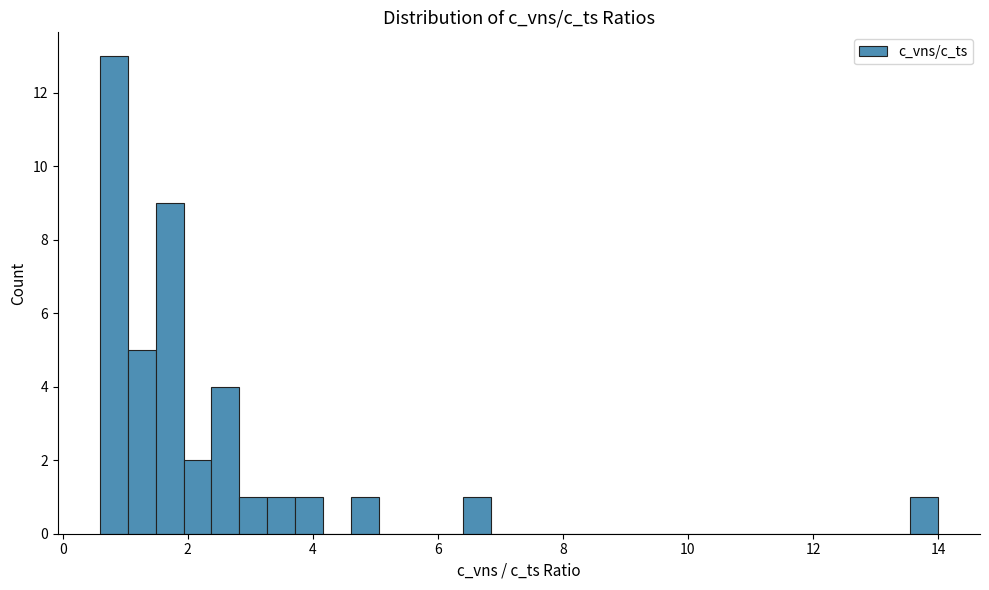

Read against the x-axis, roughly where is the centre of the tallest bar?

0.8